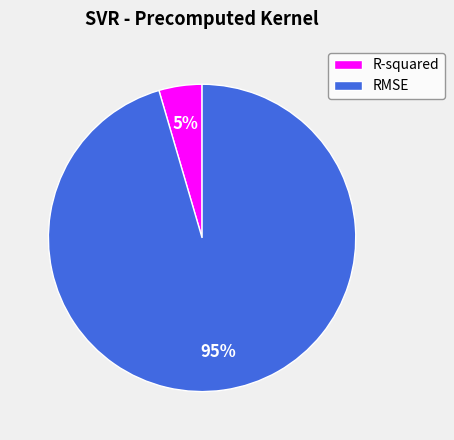

Is RMSE the majority of the pie?

Yes